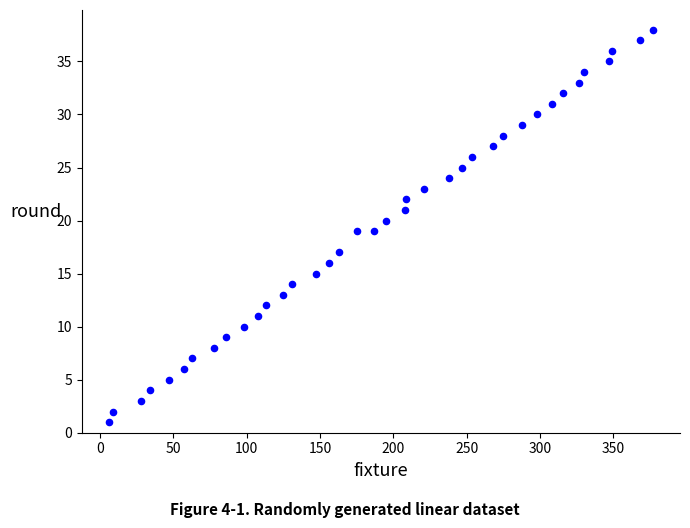

What is the range of X values (max minus min)?

371